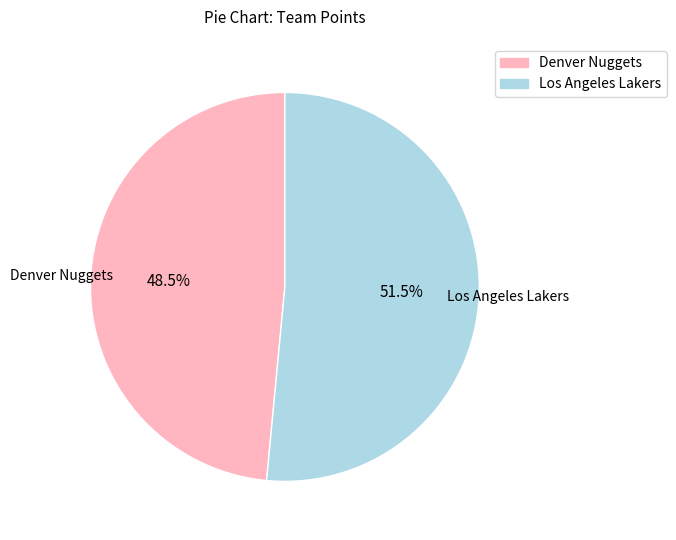

Is it true that Los Angeles Lakers is 66% of the pie?

False